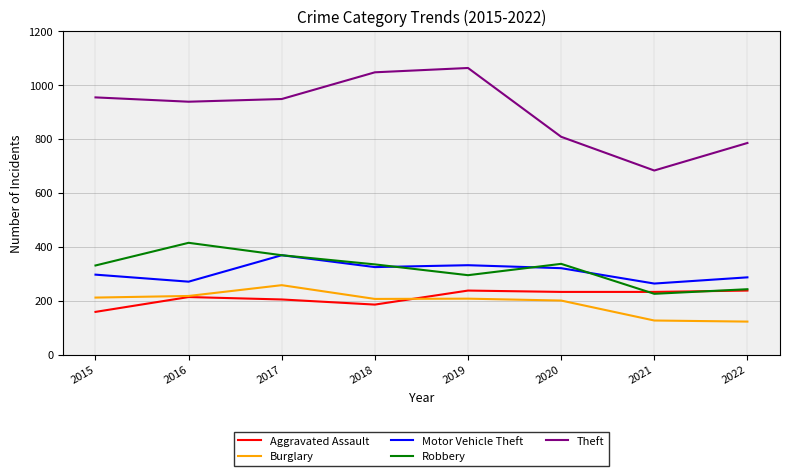

What is the total value across all series at 2020?

1900